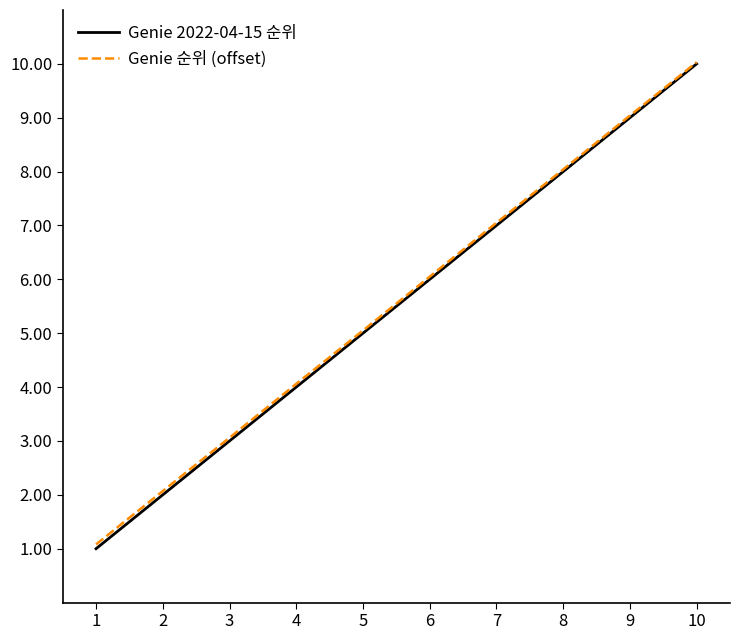

At which category is the sum across all series the highest?

10